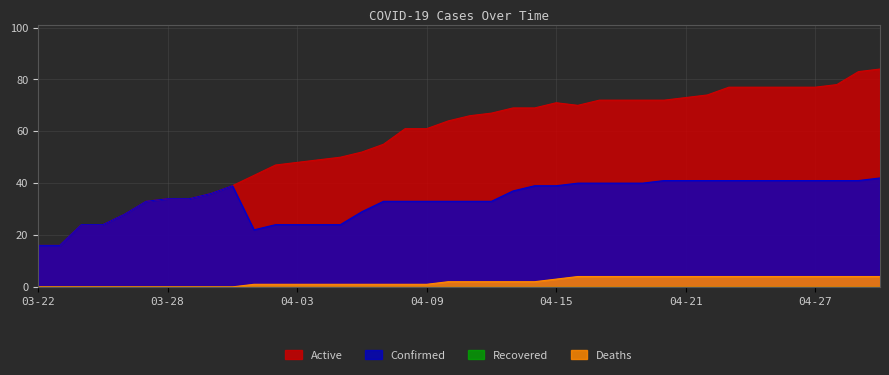

True or false: Deaths and Confirmed cross at least once.

False